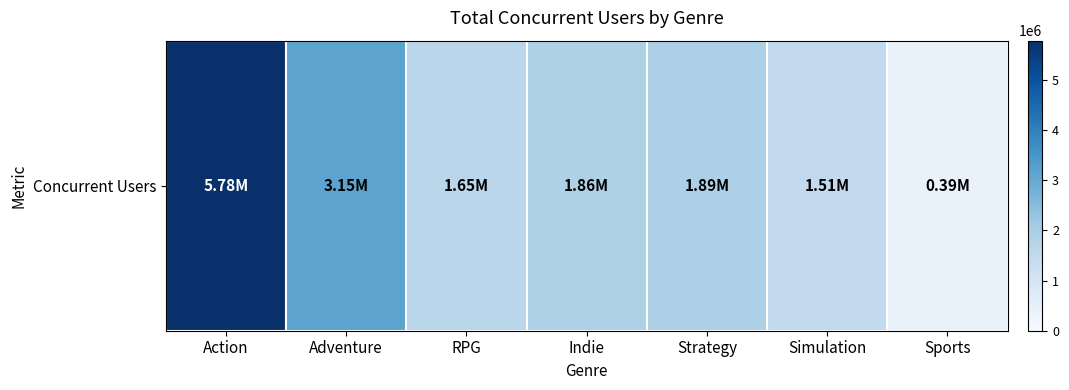

Reading left to right, what are all the values shown in this chart?

Action=5778276	Adventure=3150221	RPG=1651819	Indie=1858552	Strategy=1894799	Simulation=1507500	Sports=388566